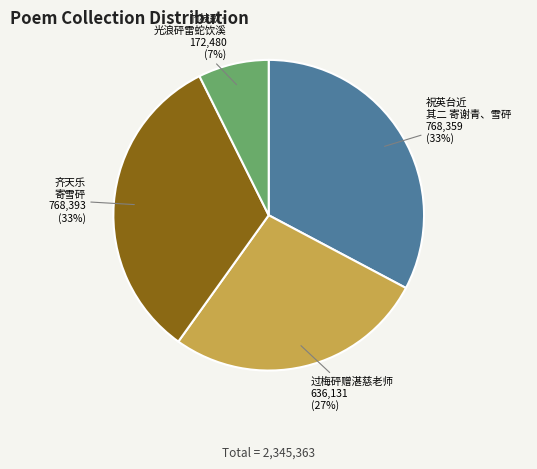

Is there a majority slice in this chart?

No